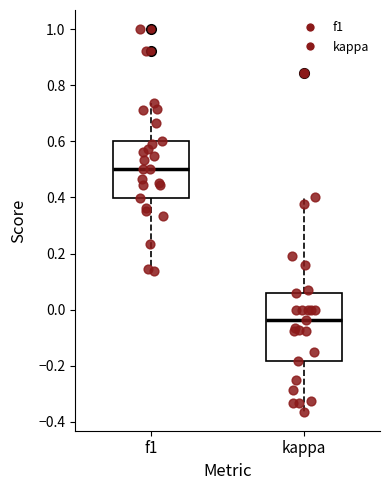

Reading left to right, read every box against the y-axis: the position of its median line, the range the box covers, and the ends of its whiskers. The values are not printed on the chart, so give them approximately, as read against the axis.

f1: median 0.50, box 0.40 to 0.60, whiskers 0.14 to 0.74
kappa: median -0.04, box -0.18 to 0.06, whiskers -0.36 to 0.40